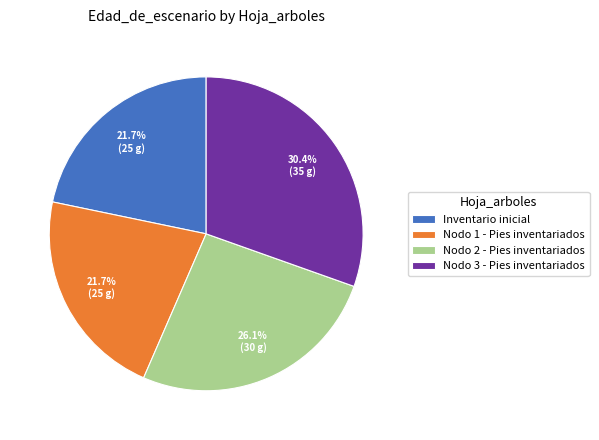

To the nearest percent, what portion does Nodo 2 - Pies inventariados represent?

26%